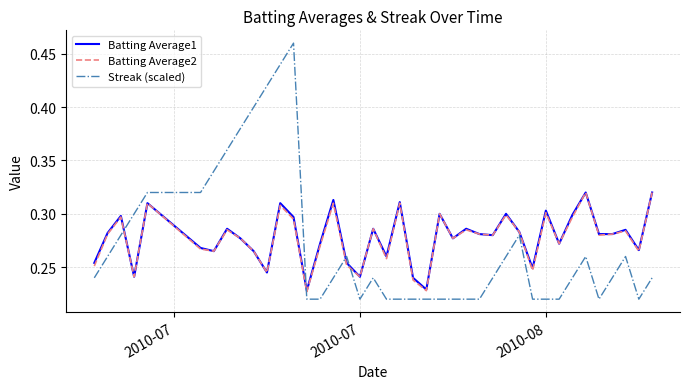

After their last crossing, which series has the higher values: Streak (scaled) or Batting Average2?

Batting Average2